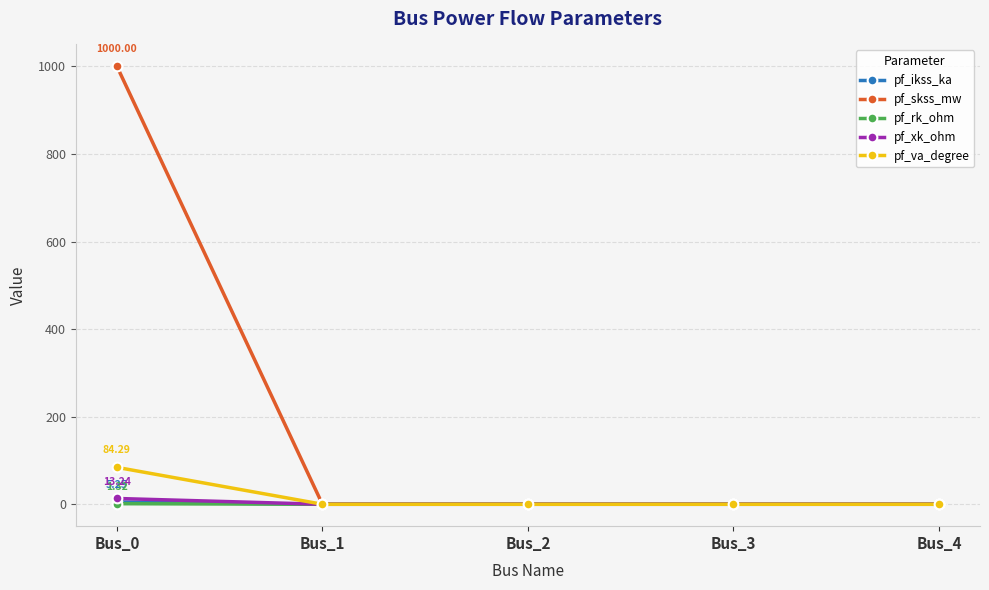

What is the highest value of the pf_rk_ohm series?

1.3